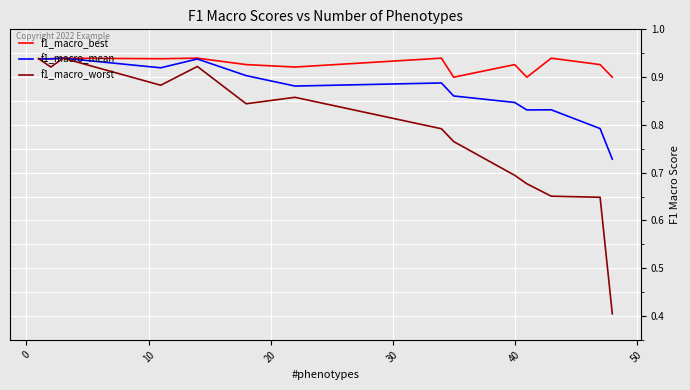

List the series in order of their overall mean, highest first.

f1_macro_best, f1_macro_mean, f1_macro_worst